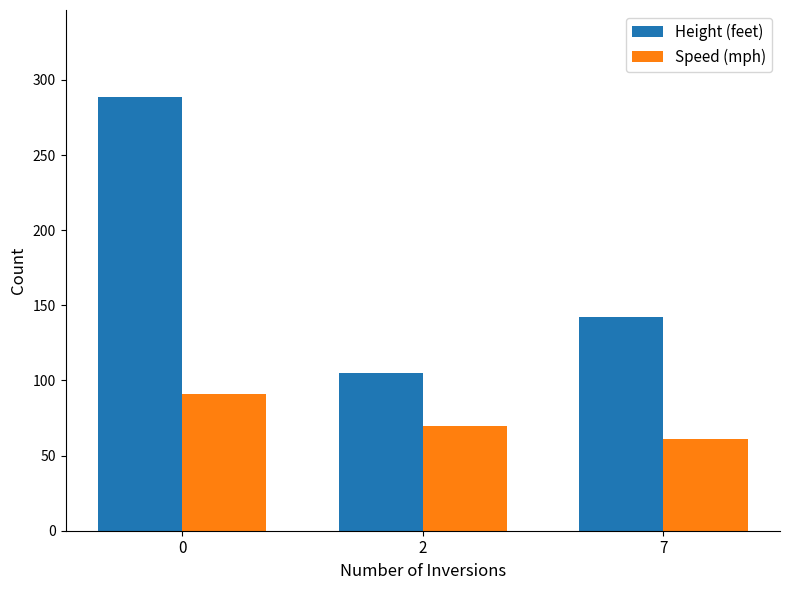

What is the sum of the Speed (mph) values at 7 and 2?

131.0